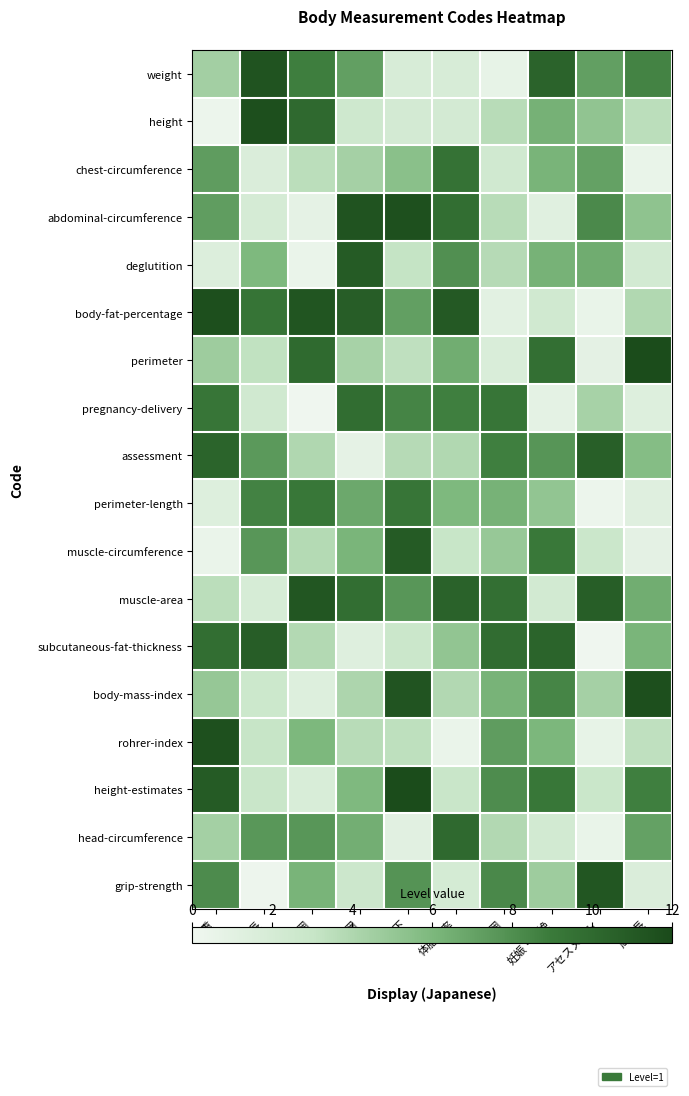

Reading left to right, extract all data points from this chart.

weight: 体重=4.5	身長=11.4	胸囲=8.8	腹囲=7.2	嚣下=1.9	体脂肪率=1.9	周囲=0.7	妊娠・分娩=10.4	アセスメント=7.2	周囲長=8.5
height: 体重=0.2	身長=11.6	胸囲=10.0	腹囲=2.5	嚣下=2.2	体脂肪率=2.2	周囲=3.7	妊娠・分娩=6.3	アセスメント=5.2	周囲長=3.5
chest-circumference: 体重=7.3	身長=1.7	胸囲=3.5	腹囲=4.4	嚣下=5.5	体脂肪率=9.4	周囲=2.4	妊娠・分娩=6.2	アセスメント=7.1	周囲長=0.6
abdominal-circumference: 体重=7.3	身長=2.0	胸囲=0.8	腹囲=11.4	嚣下=11.6	体脂肪率=9.7	周囲=3.7	妊娠・分娩=1.2	アセスメント=8.2	周囲長=5.3
deglutition: 体重=1.5	身長=5.9	胸囲=0.4	腹囲=10.9	嚣下=3.1	体脂肪率=8.0	周囲=3.7	妊娠・分娩=6.2	アセスメント=6.6	周囲長=2.2
body-fat-percentage: 体重=11.6	身長=9.3	胸囲=11.3	腹囲=10.7	嚣下=7.2	体脂肪率=11.1	周囲=1.1	妊娠・分娩=2.4	アセスメント=0.5	周囲長=3.9
perimeter: 体重=4.7	身長=3.3	胸囲=9.9	腹囲=4.3	嚣下=3.4	体脂肪率=6.5	周囲=1.7	妊娠・分娩=9.6	アセスメント=0.9	周囲長=11.8
pregnancy-delivery: 体重=9.3	身長=2.4	胸囲=0.1	腹囲=9.8	嚣下=8.5	体脂肪率=8.7	周囲=9.3	妊娠・分娩=0.9	アセスメント=4.3	周囲長=1.4
assessment: 体重=10.4	身長=7.5	胸囲=4.0	腹囲=0.8	嚣下=3.7	体脂肪率=3.9	周囲=8.8	妊娠・分娩=7.7	アセスメント=10.6	周囲長=5.7
perimeter-length: 体重=1.4	身長=8.6	胸囲=9.1	腹囲=6.7	嚣下=9.3	体脂肪率=5.9	周囲=6.3	妊娠・分娩=5.1	アセスメント=0.3	周囲長=1.3
muscle-circumference: 体重=0.4	身長=7.6	胸囲=3.8	腹囲=6.1	嚣下=10.9	体脂肪率=3.0	周囲=4.9	妊娠・分娩=9.1	アセスメント=2.7	周囲長=0.9
muscle-area: 体重=3.5	身長=1.9	胸囲=11.2	腹囲=9.7	嚣下=7.6	体脂肪率=10.5	周囲=9.6	妊娠・分娩=2.2	アセスメント=10.7	周囲長=6.5
subcutaneous-fat-thickness: 体重=9.7	身長=10.8	胸囲=3.8	腹囲=1.3	嚣下=2.7	体脂肪率=5.1	周囲=9.8	妊娠・分娩=10.3	アセスメント=0.1	周囲長=6.1
body-mass-index: 体重=5.0	身長=2.7	胸囲=1.4	腹囲=4.1	嚣下=11.3	体脂肪率=3.9	周囲=6.2	妊娠・分娩=8.4	アセスメント=4.4	周囲長=11.7
rohrer-index: 体重=11.5	身長=3.0	胸囲=6.0	腹囲=3.6	嚣下=3.4	体脂肪率=0.4	周囲=7.3	妊娠・分娩=6.0	アセスメント=0.6	周囲長=3.3
height-estimates: 体重=10.9	身長=2.9	胸囲=1.7	腹囲=5.9	嚣下=11.8	体脂肪率=2.9	周囲=8.1	妊娠・分娩=9.1	アセスメント=2.9	周囲長=8.7
head-circumference: 体重=4.4	身長=7.6	胸囲=7.6	腹囲=6.4	嚣下=1.1	体脂肪率=10.0	周囲=3.8	妊娠・分娩=2.2	アセスメント=0.5	周囲長=7.1
grip-strength: 体重=8.1	身長=0.2	胸囲=6.1	腹囲=2.7	嚣下=7.7	体脂肪率=2.1	周囲=8.3	妊娠・分娩=4.6	アセスメント=11.2	周囲長=1.7